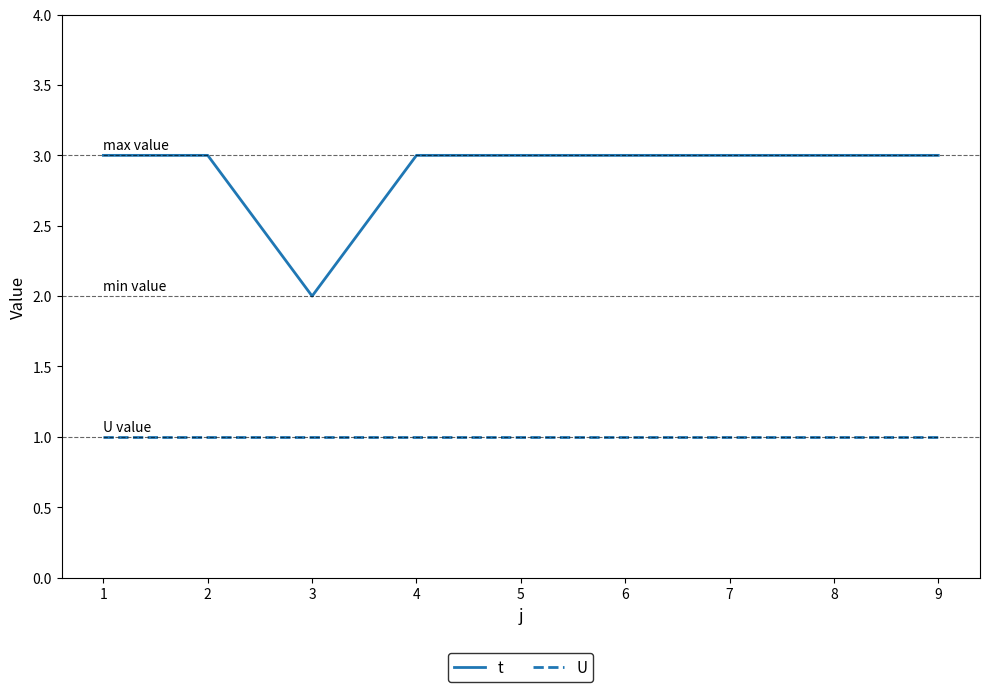

True or false: t and U intersect in this chart.

False